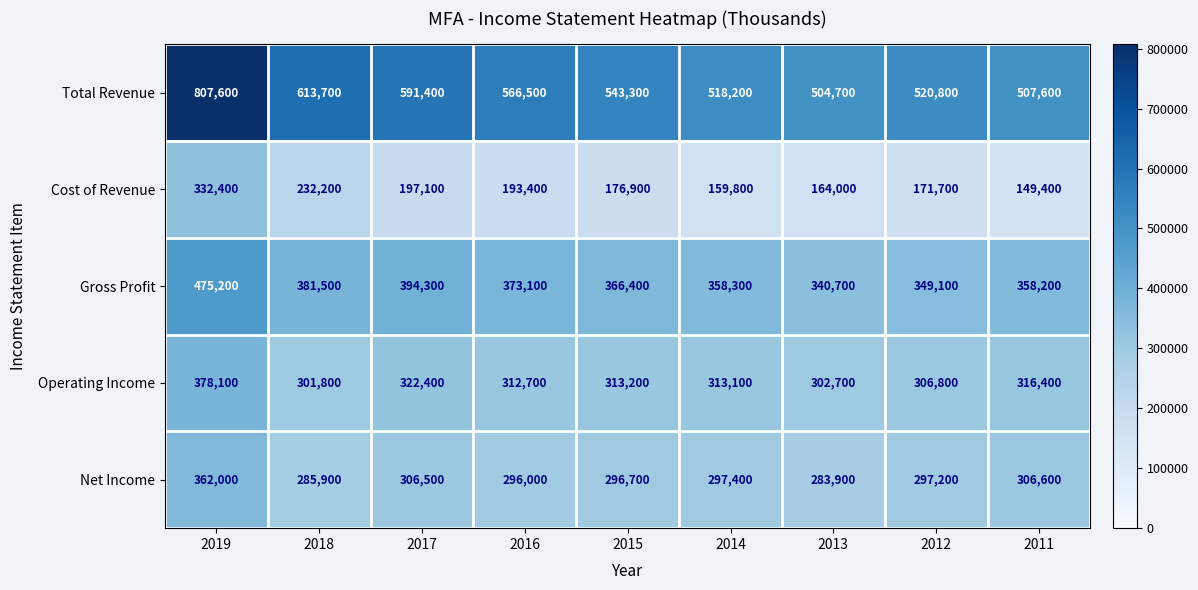

At which category is the sum across all series the highest?

2019